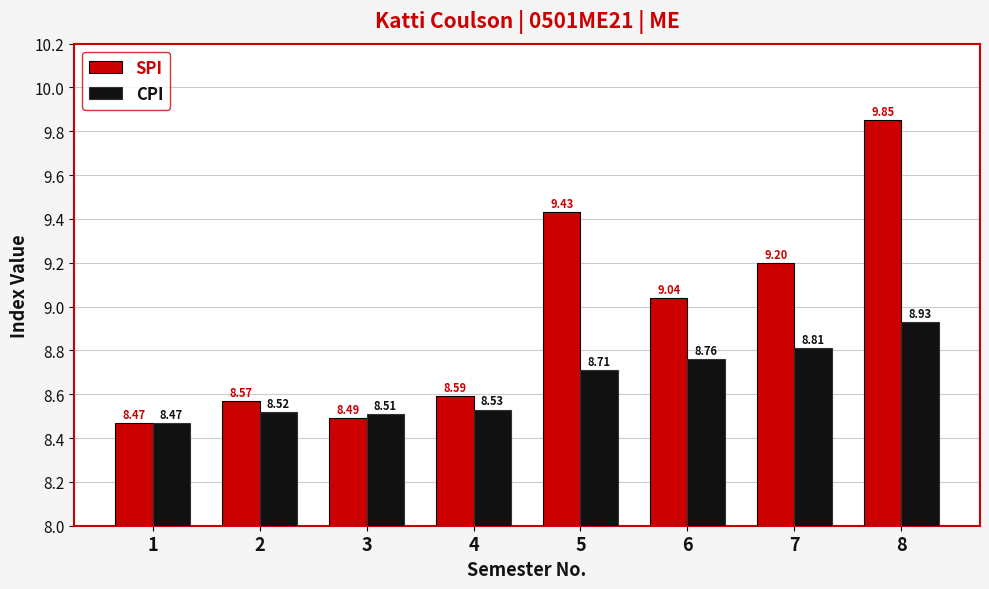

Which series changed the most between 5 and 7?

SPI